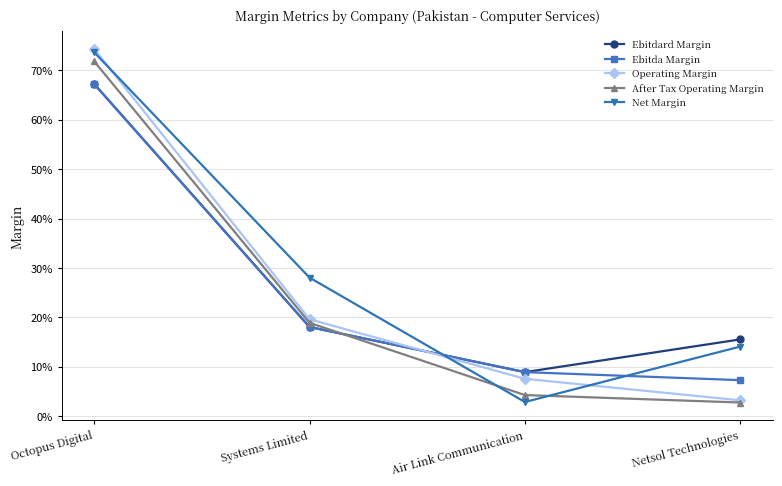

Reading right to left, extract all data points from this chart.

Ebitdard Margin: 0.2	0.1	0.2	0.7
Ebitda Margin: 0.1	0.1	0.2	0.7
Operating Margin: 0.0	0.1	0.2	0.7
After Tax Operating Margin: 0.0	0.0	0.2	0.7
Net Margin: 0.1	0.0	0.3	0.7